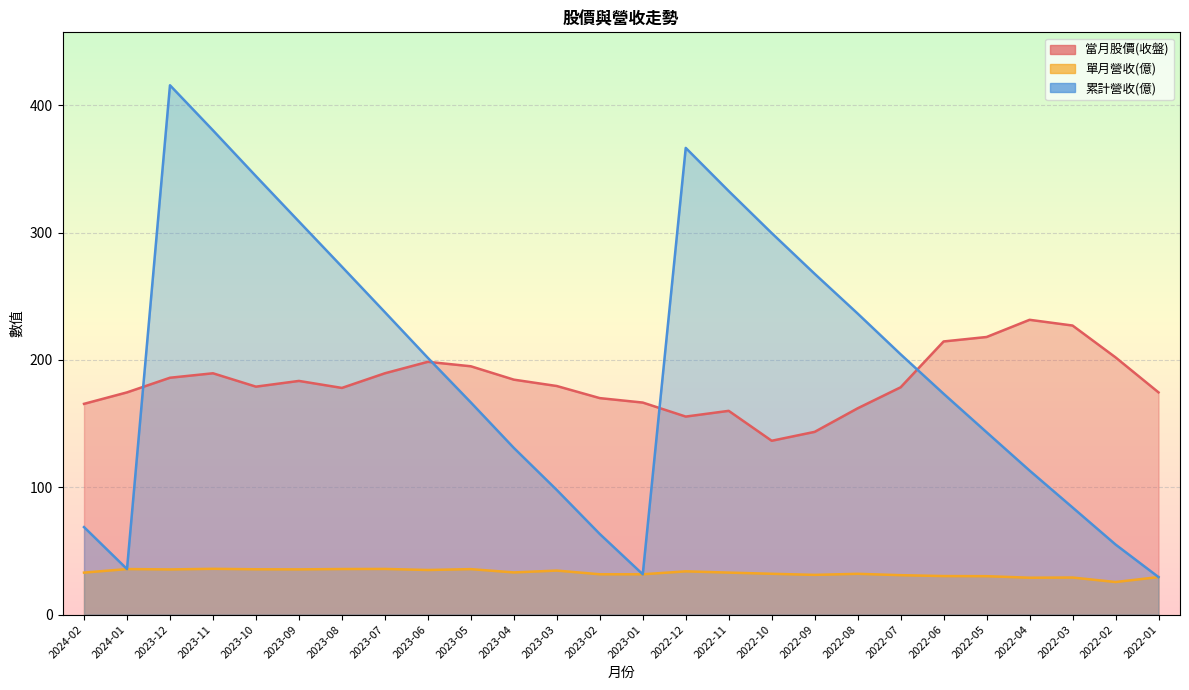

How many times do 累計營收(億) and 當月股價(收盤) cross each other?

4